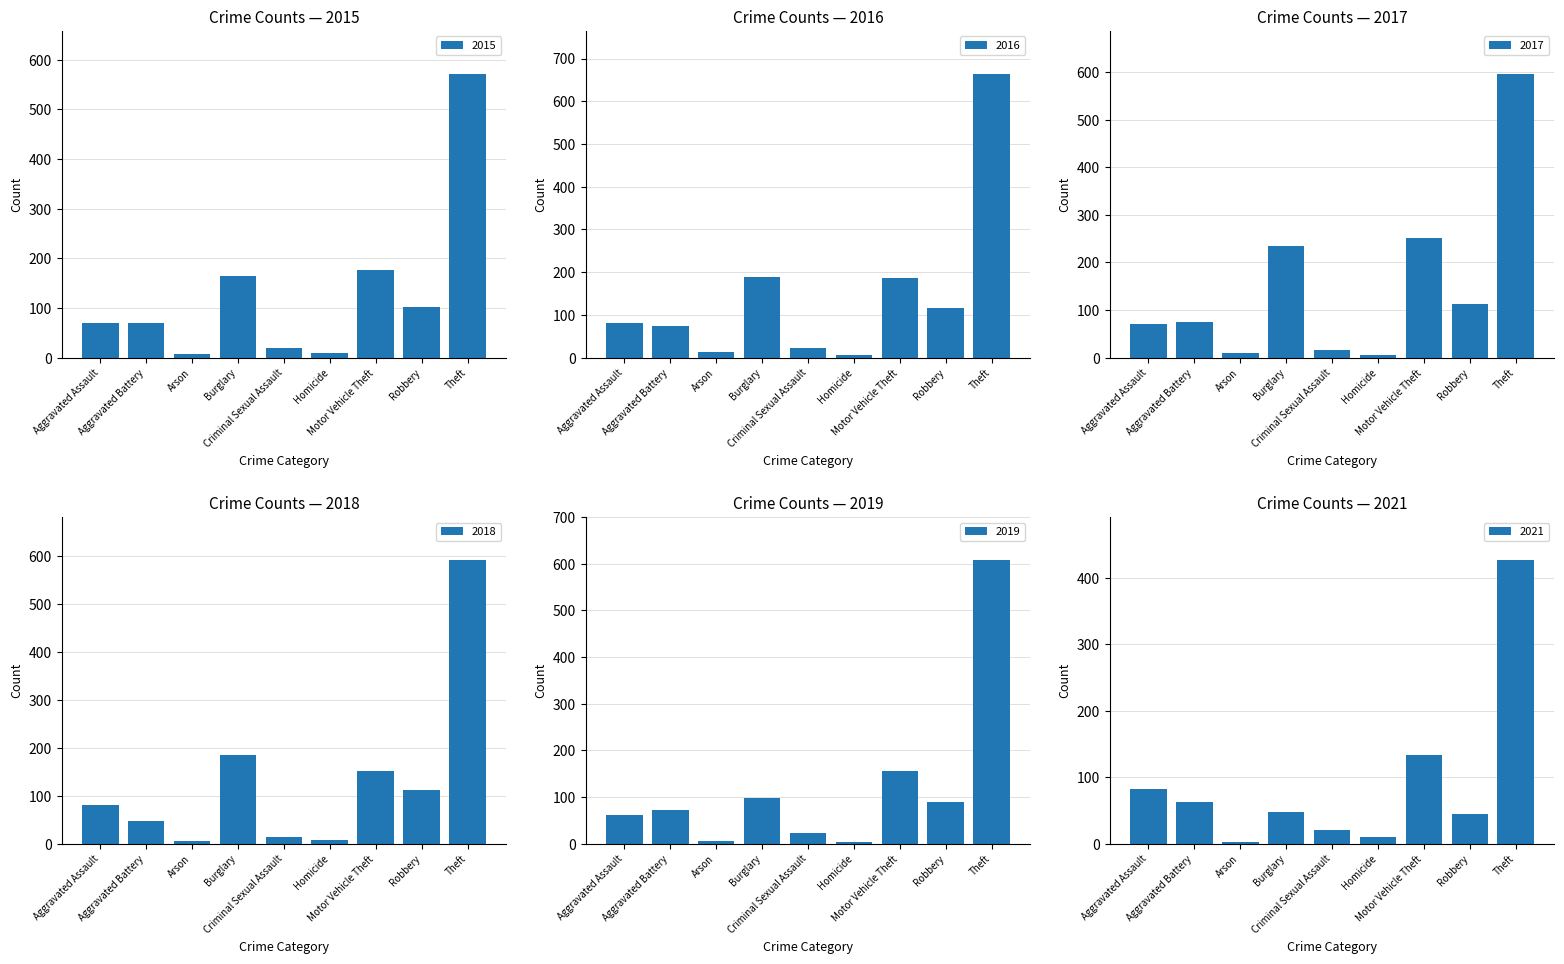

How many series are shown in this chart?

6